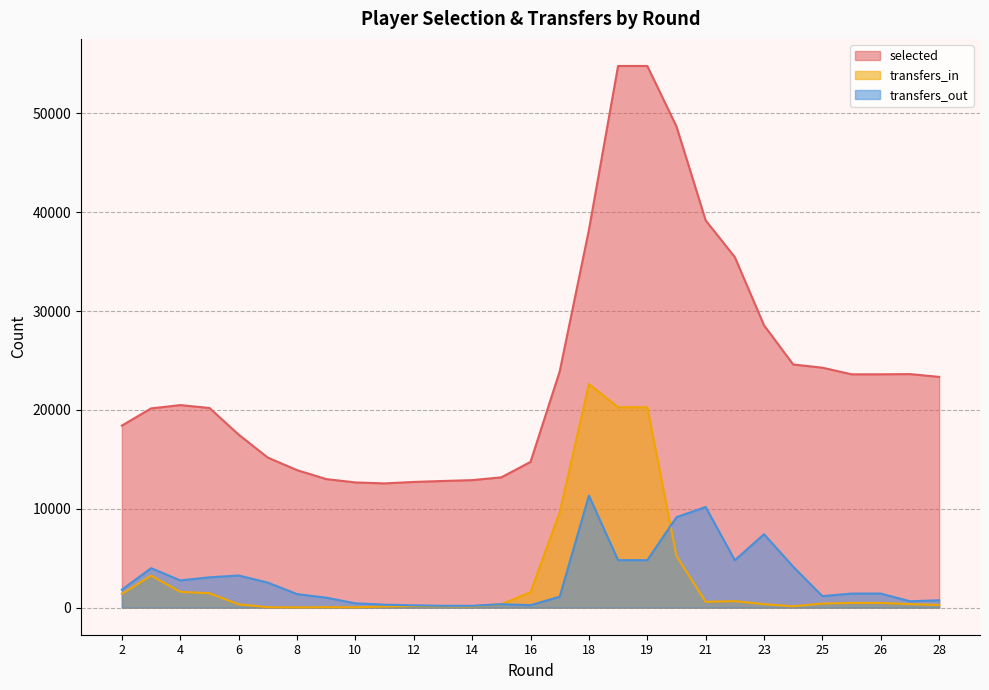

What is the difference between the selected values at 10 and 21?

26507